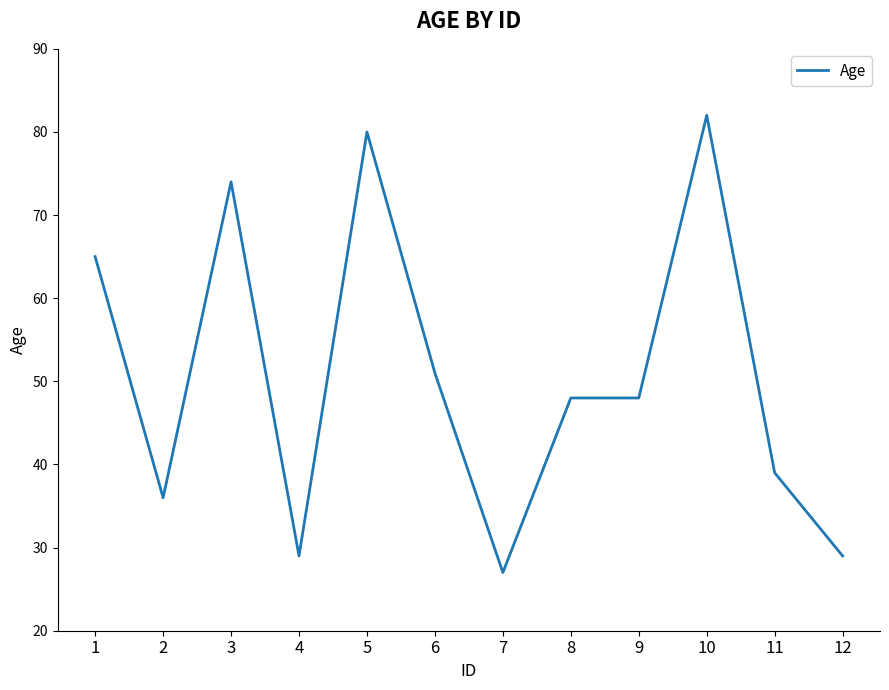

Reading right to left, what are all the values shown in this chart?

12=29	11=39	10=82	9=48	8=48	7=27	6=51	5=80	4=29	3=74	2=36	1=65